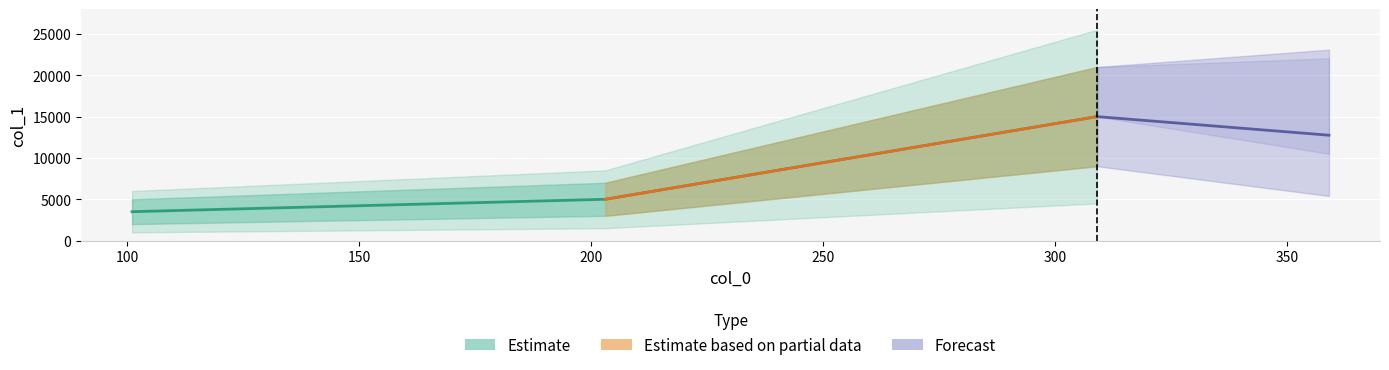

What is the change in value from 101 to 309?

+11500